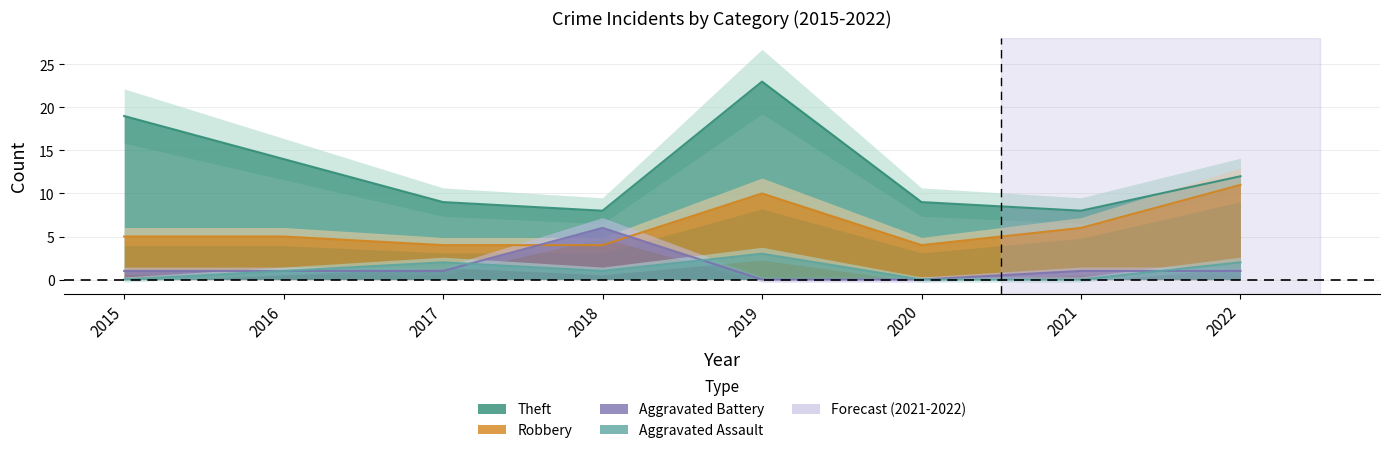

What are all the series names shown in the legend?

Aggravated Assault, Aggravated Battery, Robbery, Theft